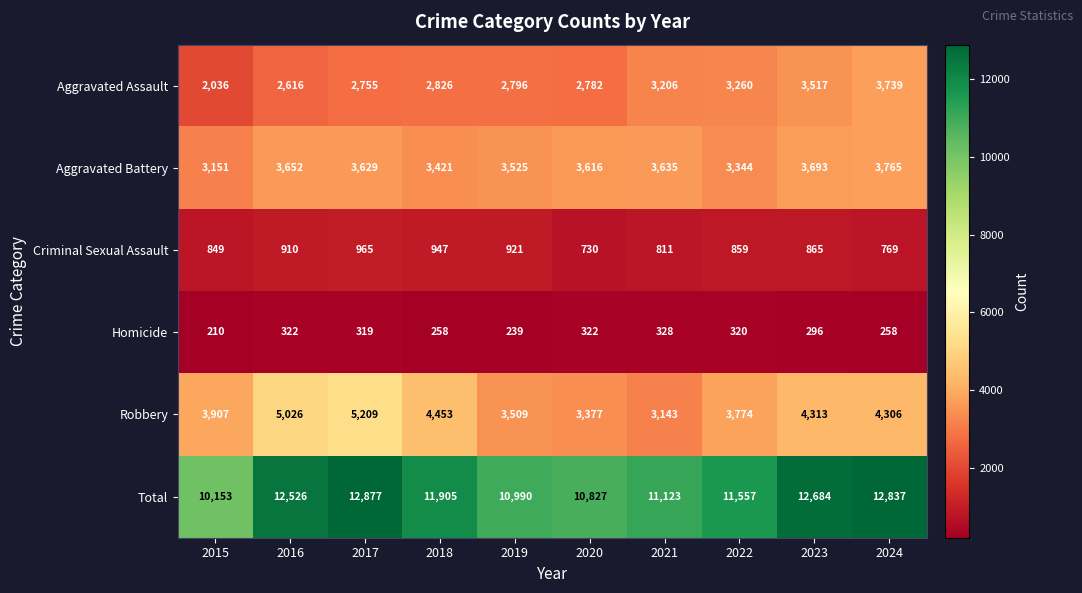

Which series has the largest total across all categories?

Total